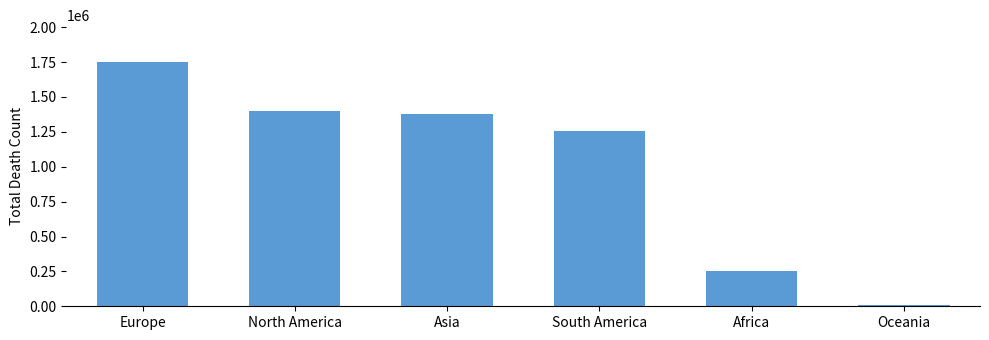

Count the number of categories in the chart.

6